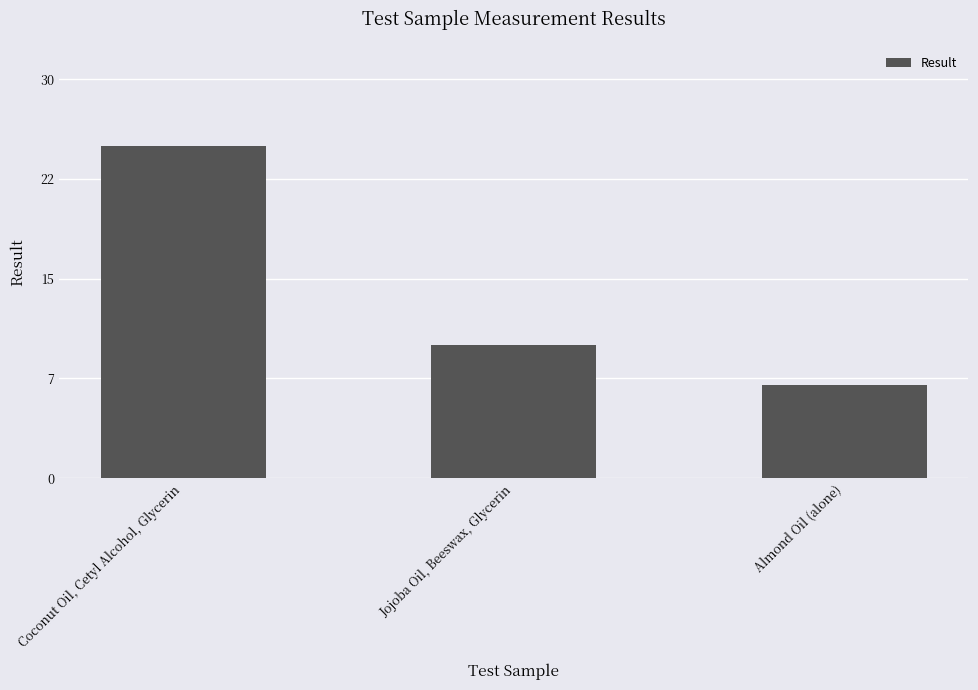

Reading right to left, transcribe all the data shown in this chart.

Almond Oil (alone)=7	Jojoba Oil, Beeswax, Glycerin=10	Coconut Oil, Cetyl Alcohol, Glycerin=25